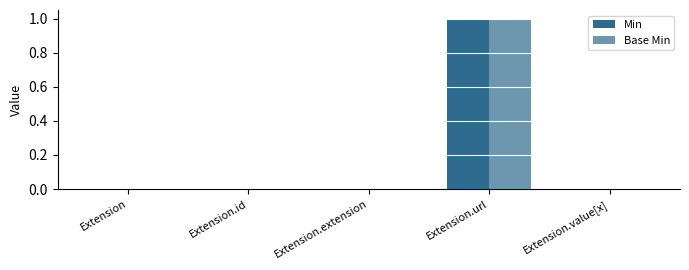

Is it true that Base Min equals 0 at Extension.value[x]?

True